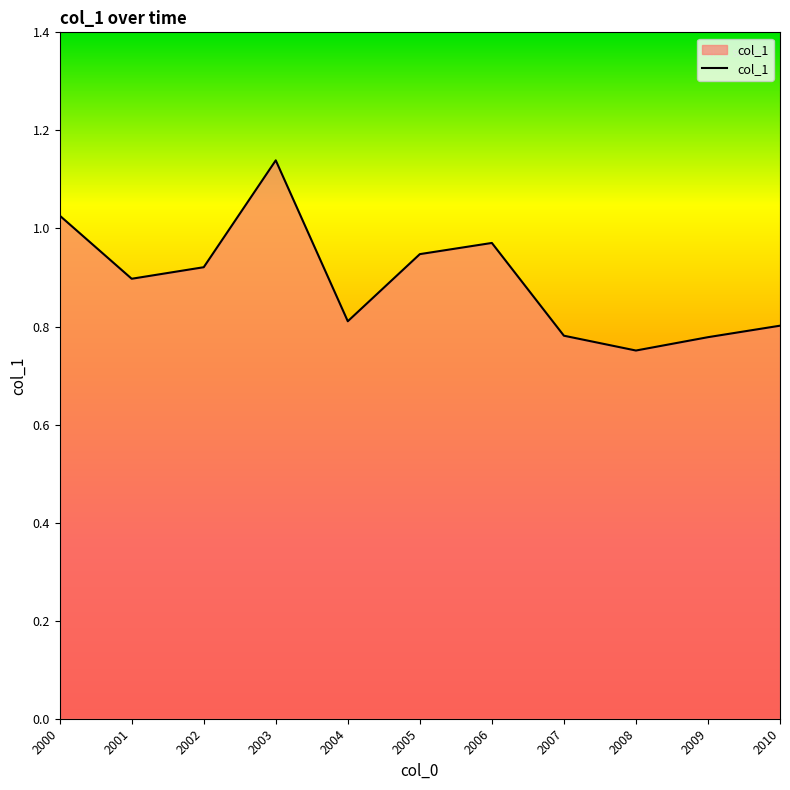

The chart shows a value of 1.2 at 2001. True or false?

False